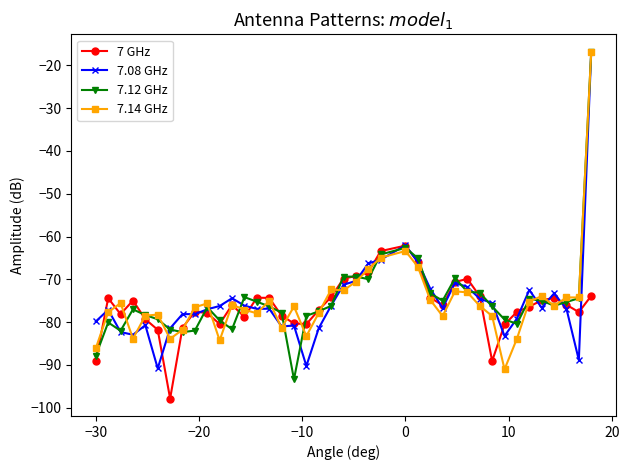

True or false: 7.14 GHz has more than 2 interior local peaks.

True